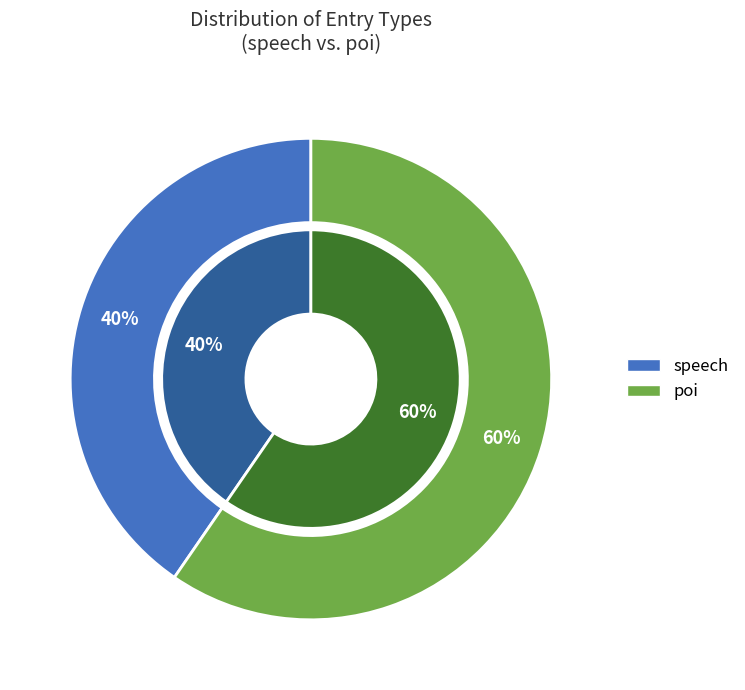

How many segments does this pie chart have?

2